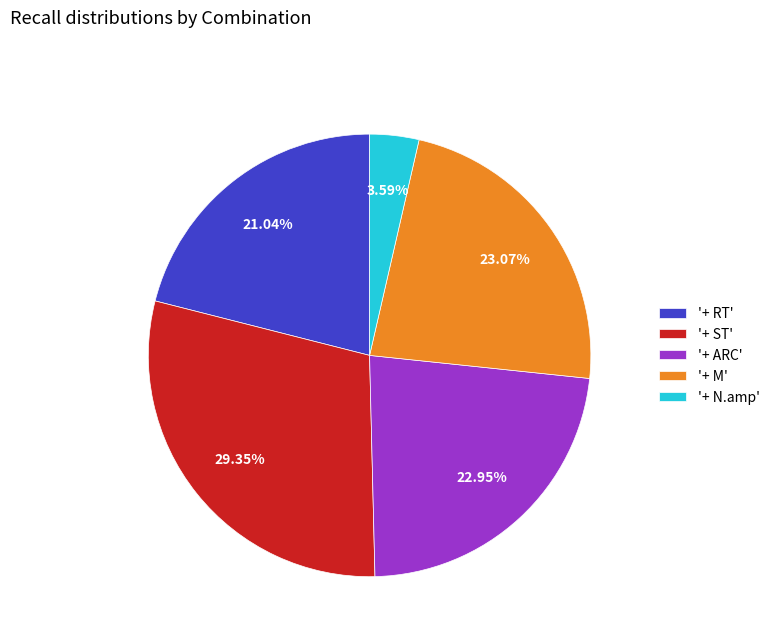

Is there any slice that represents more than half of the pie?

No